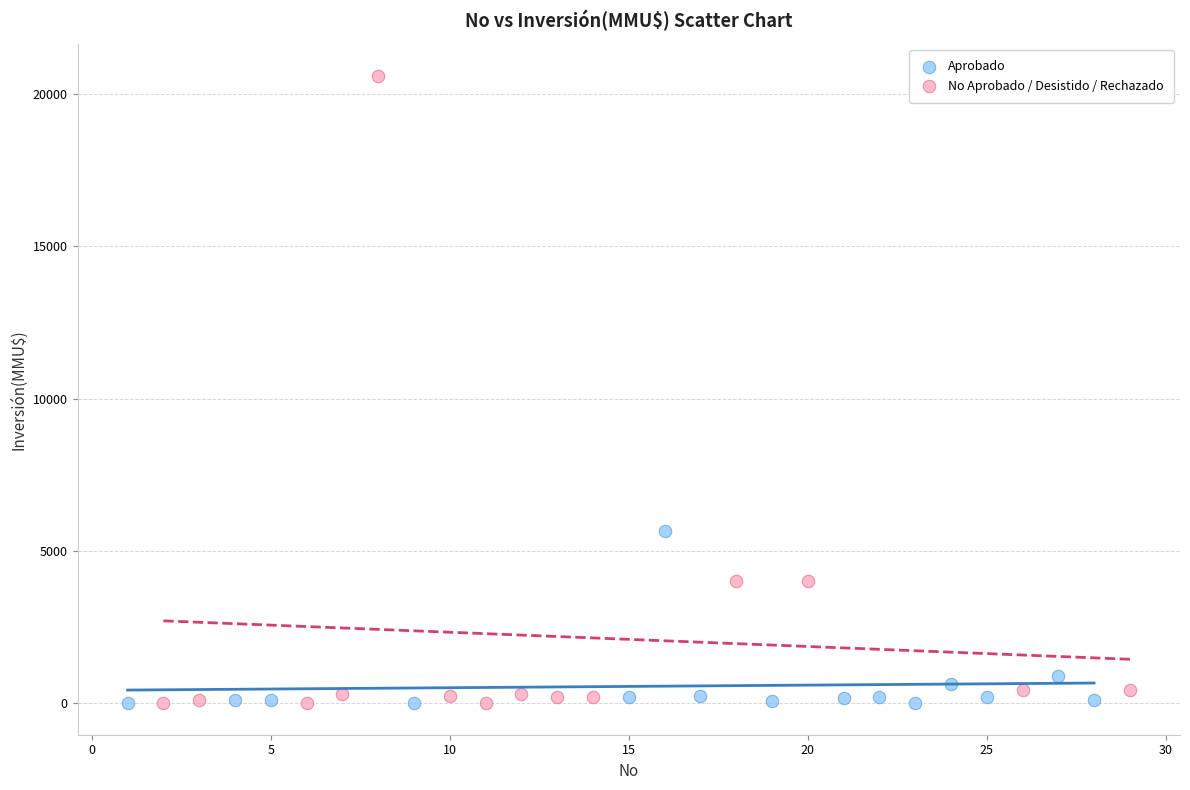

Which series has the largest Y range (max minus min)?

No Aprobado / Desistido / Rechazado